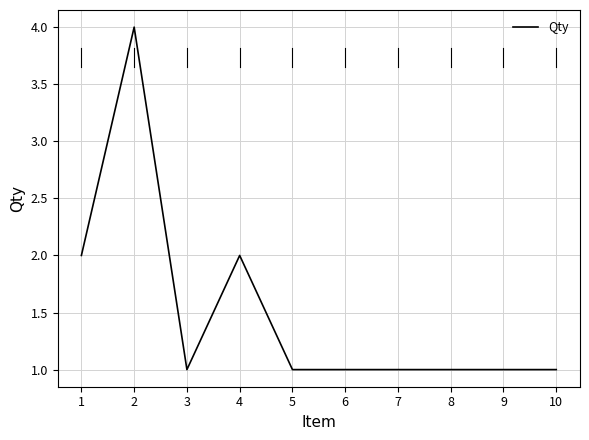

What is the change in value from 2 to 6?

-3